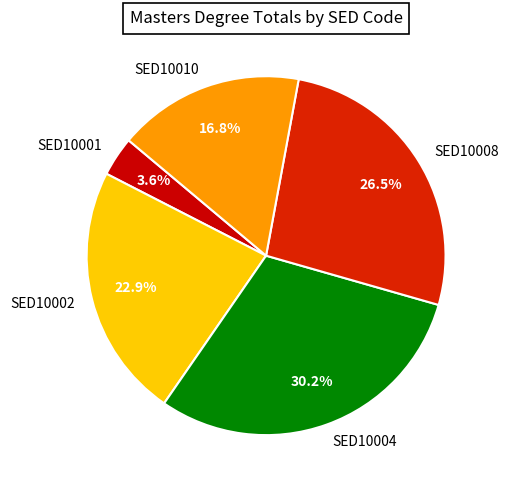

Count the number of slices in the pie.

5